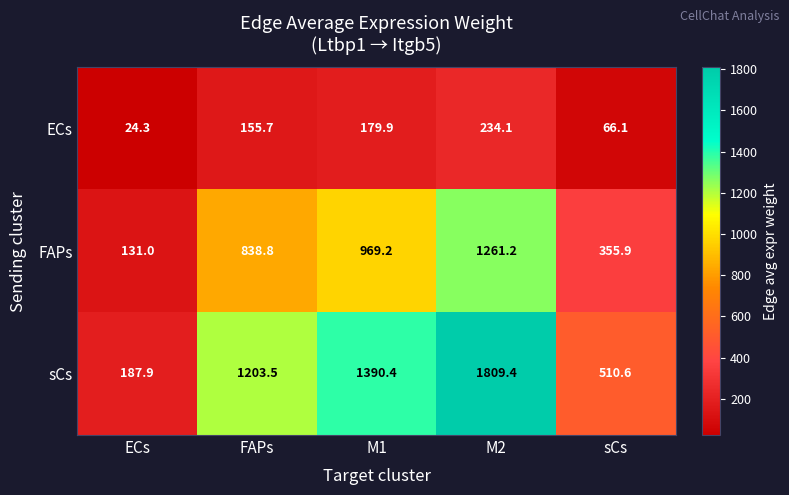

What is the maximum value shown in the chart?

1809.4